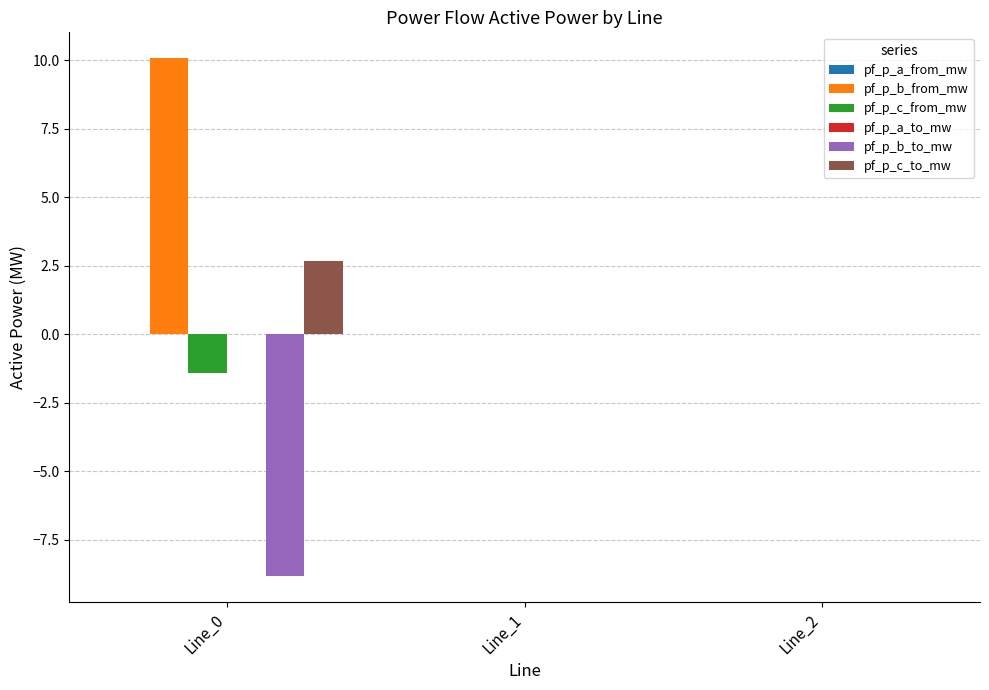

Which series has the largest total across all categories?

pf_p_b_from_mw